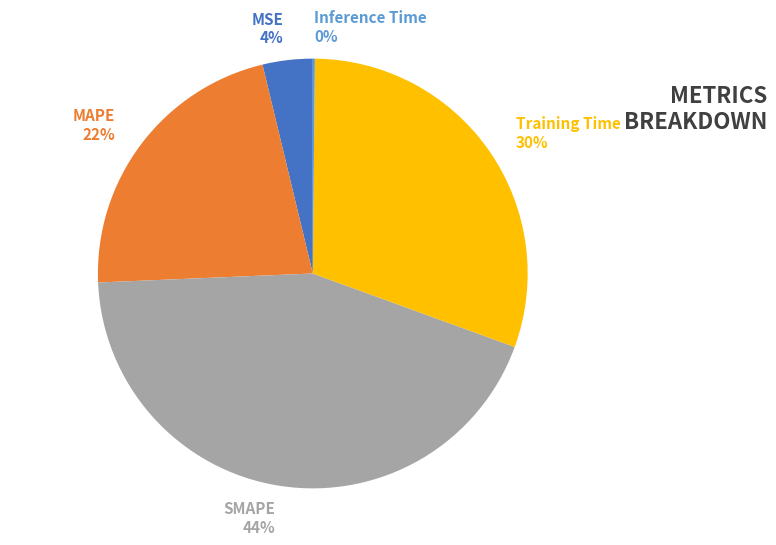

Combined, do MSE and SMAPE account for over 50%?

No